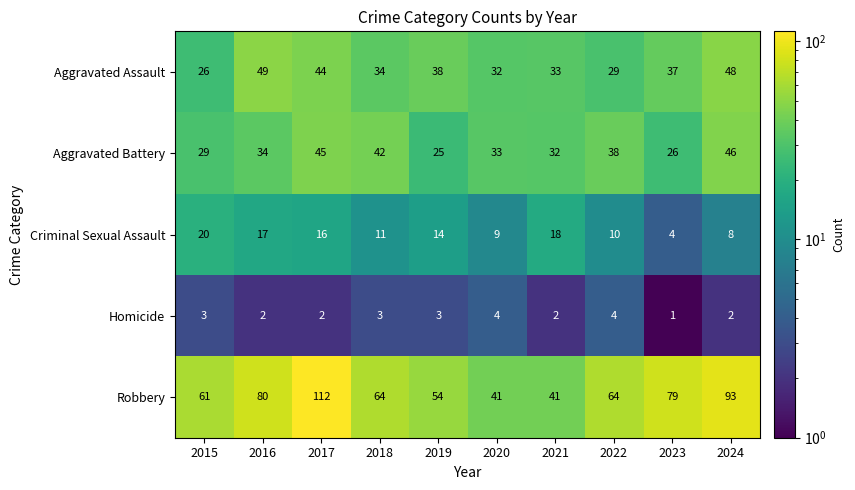

How many distinct data groups are displayed?

5